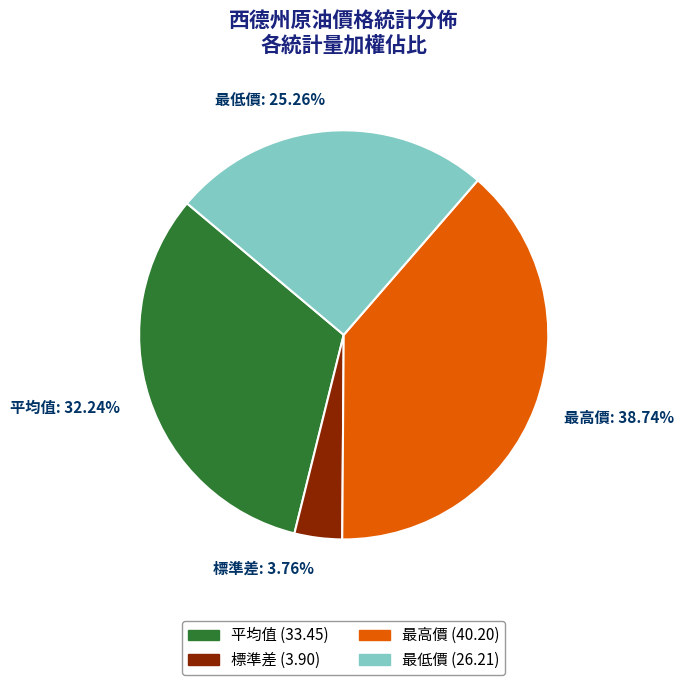

The 標準差 slice represents 18% of the pie. True or false?

False